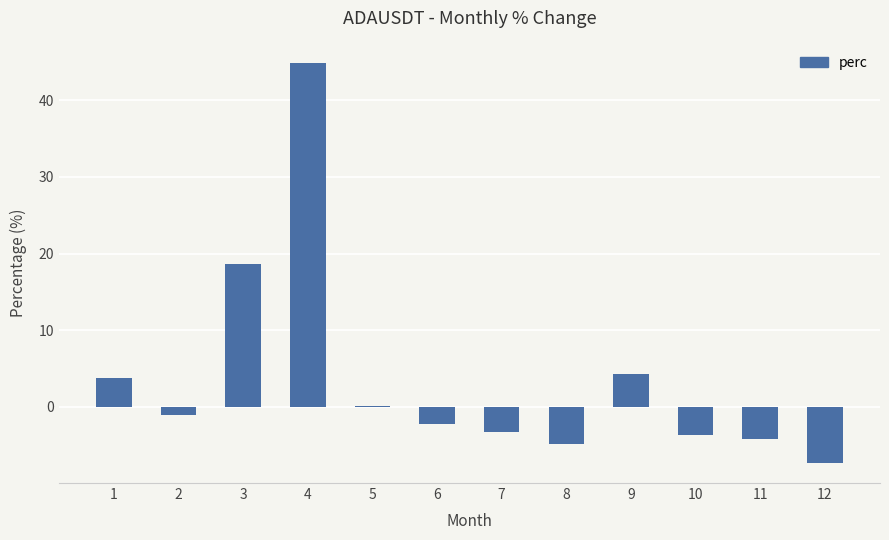

Reading left to right, what are all the values shown in this chart?

1=3.8	2=-1.0	3=18.7	4=44.8	5=0.1	6=-2.2	7=-3.2	8=-4.9	9=4.3	10=-3.6	11=-4.1	12=-7.3